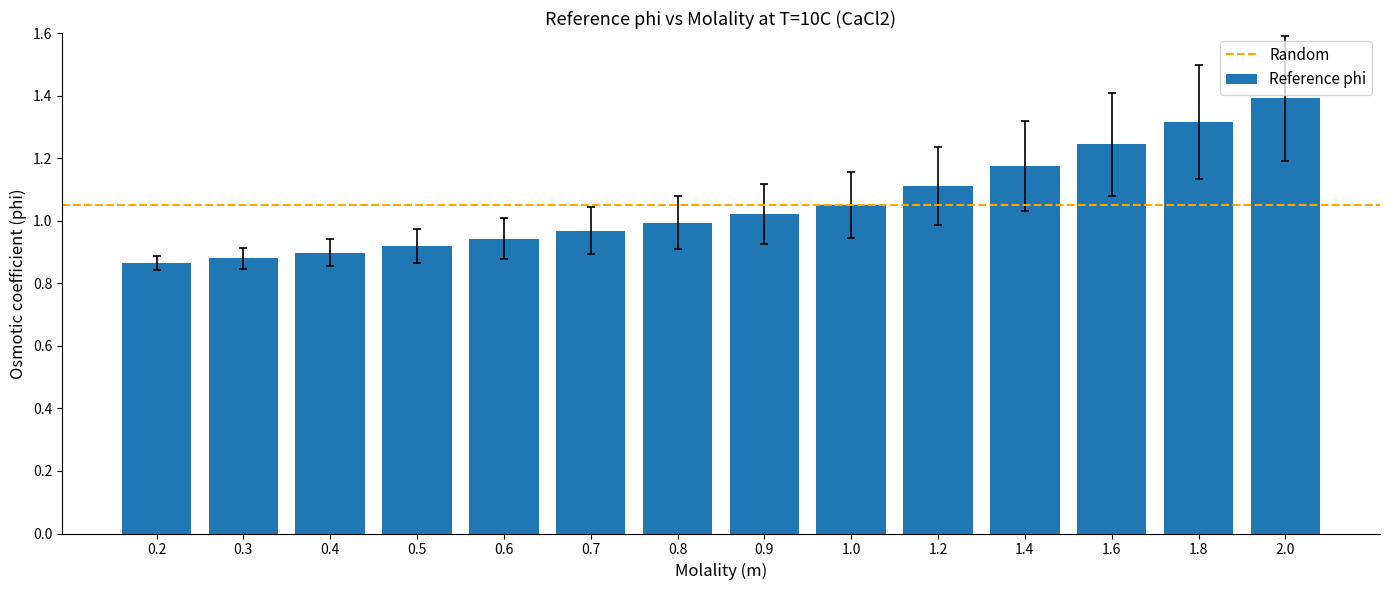

The value at 1.2 is 0.6. True or false?

False